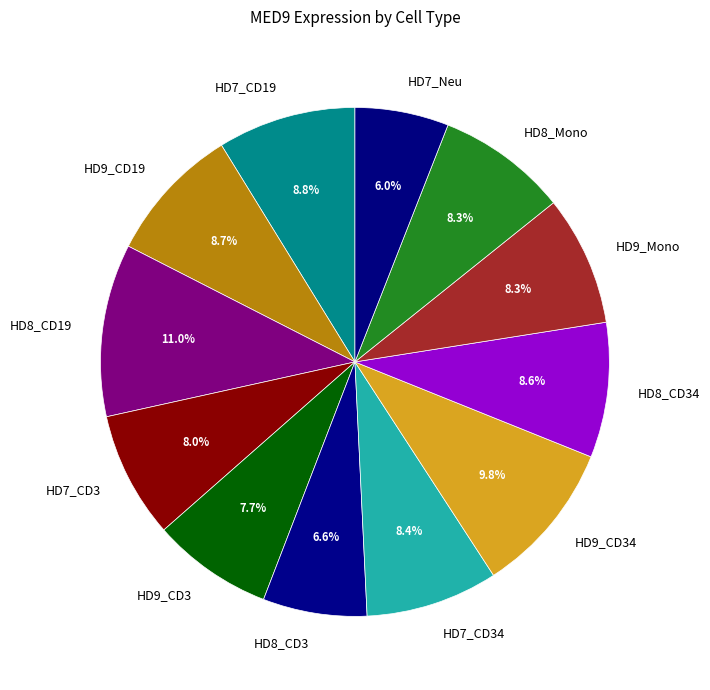

The HD8_Mono slice represents 14% of the pie. True or false?

False